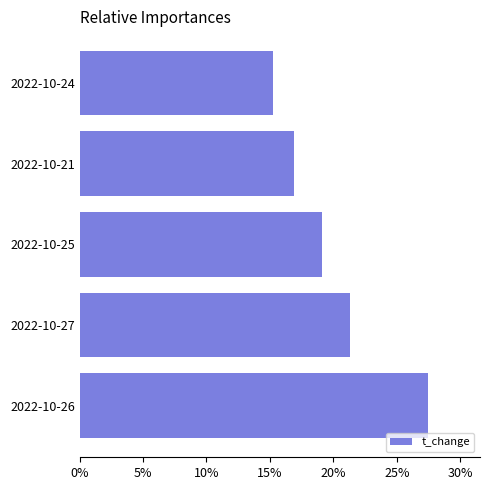

What is the minimum value shown in the chart?

15.2